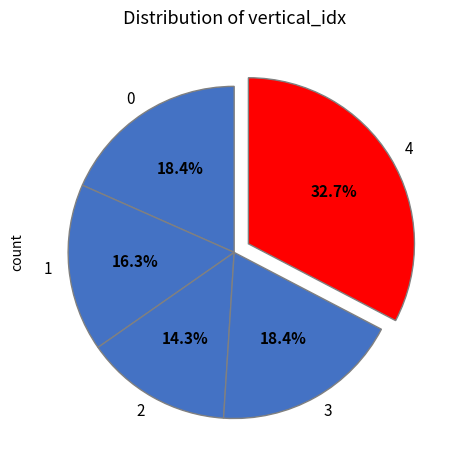

How many slices are in this pie chart?

5